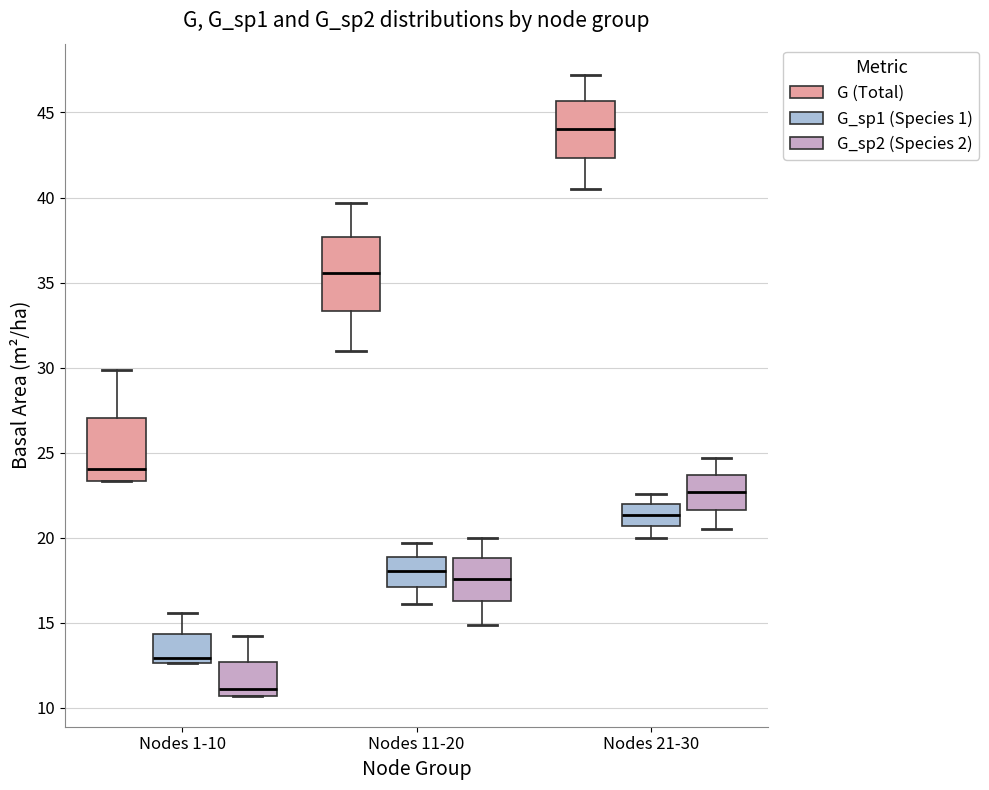

Reading left to right, transcribe this box plot: for each box, give where its median line is, the range the box spans, and where its two whiskers end, as read against the y-axis. The values are not printed on the chart, so give them approximately, as read against the axis.

Nodes 1-10 (G (Total)): median 24.0, box 23.5 to 27.0, whiskers 23.5 to 30.0
Nodes 1-10 (G_sp1 (Species 1)): median 13.0, box 12.5 to 14.5, whiskers 12.5 to 15.5
Nodes 1-10 (G_sp2 (Species 2)): median 11.0, box 10.5 to 12.5, whiskers 10.5 to 14.0
Nodes 11-20 (G (Total)): median 35.5, box 33.5 to 37.5, whiskers 31.0 to 39.5
Nodes 11-20 (G_sp1 (Species 1)): median 18.0, box 17.0 to 19.0, whiskers 16.0 to 19.5
Nodes 11-20 (G_sp2 (Species 2)): median 17.5, box 16.0 to 19.0, whiskers 15.0 to 20.0
Nodes 21-30 (G (Total)): median 44.0, box 42.5 to 45.5, whiskers 40.5 to 47.0
Nodes 21-30 (G_sp1 (Species 1)): median 21.5, box 20.5 to 22.0, whiskers 20.0 to 22.5
Nodes 21-30 (G_sp2 (Species 2)): median 22.5, box 21.5 to 23.5, whiskers 20.5 to 24.5